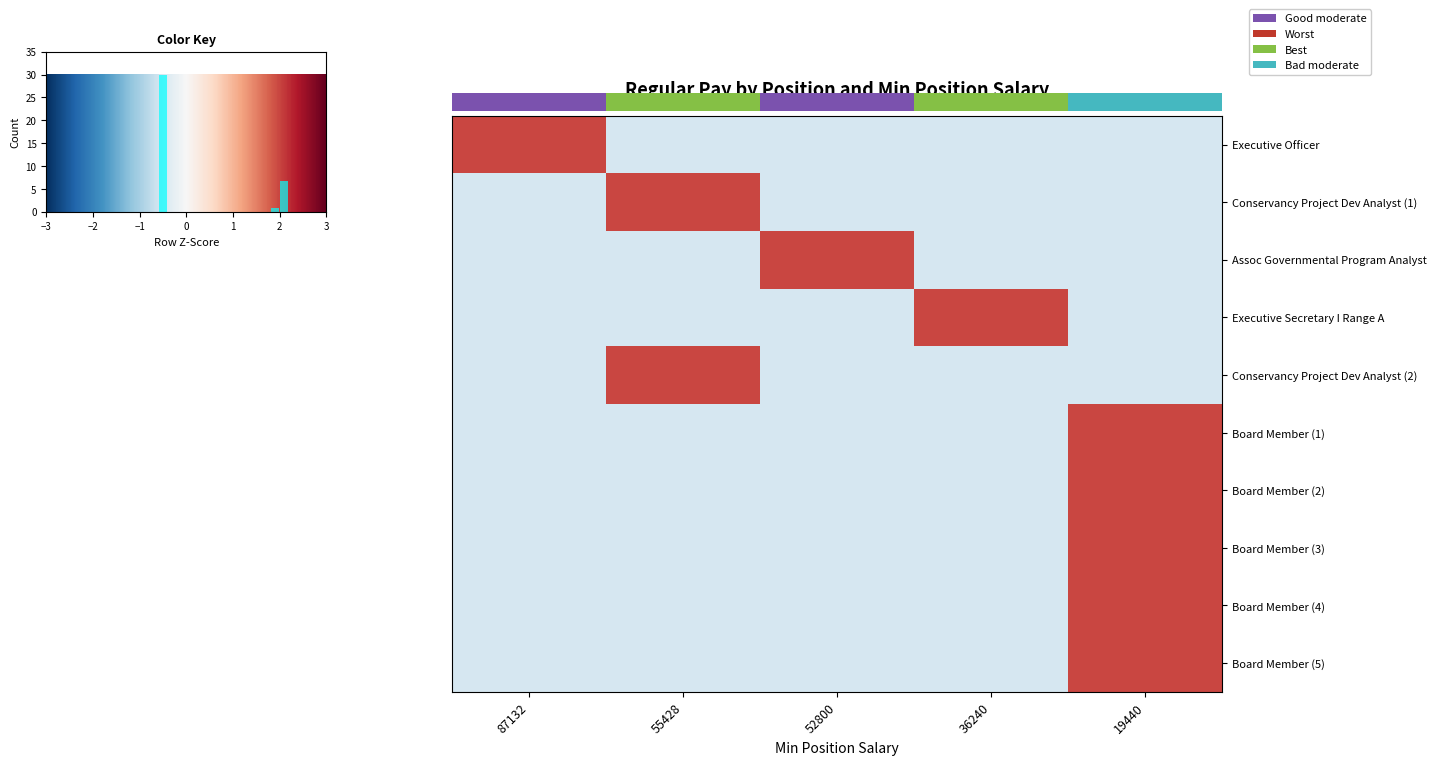

At which label does Board Member (2) first exceed 0?

19440